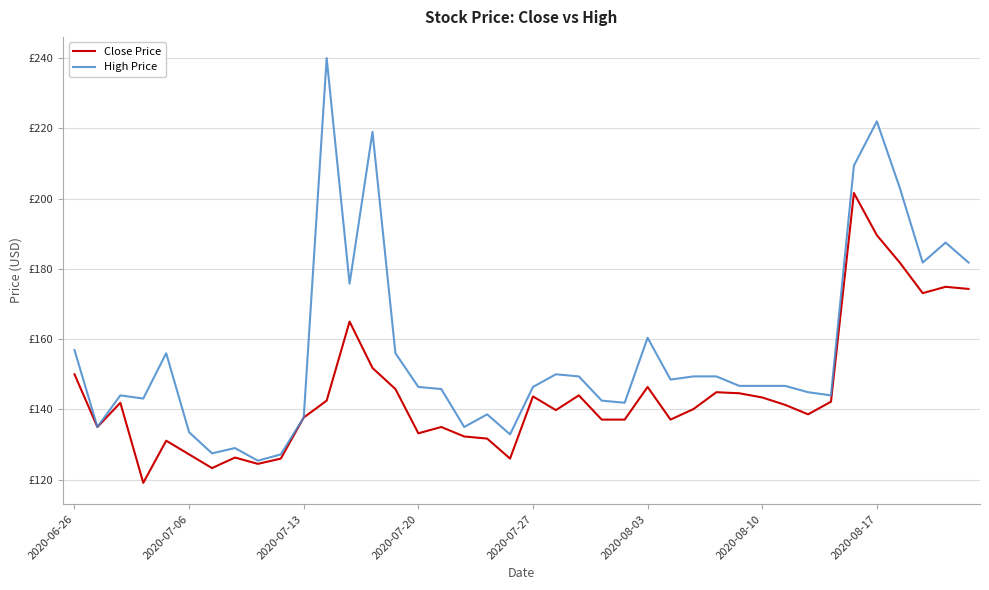

What are all the series names shown in the legend?

Close Price, High Price